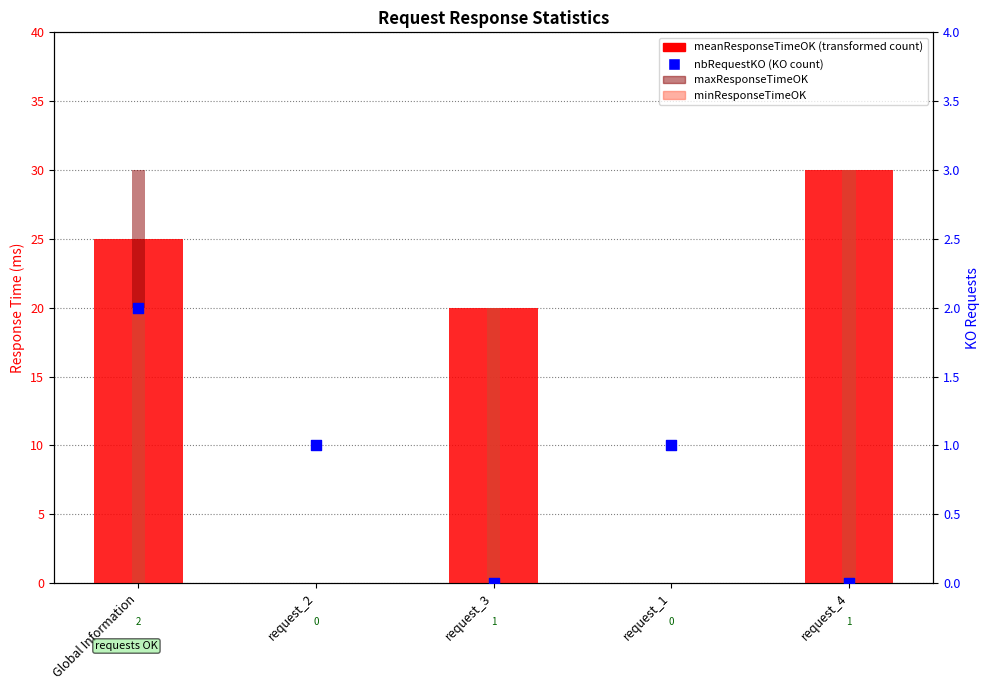

What is the total value across all series at request_1?

1